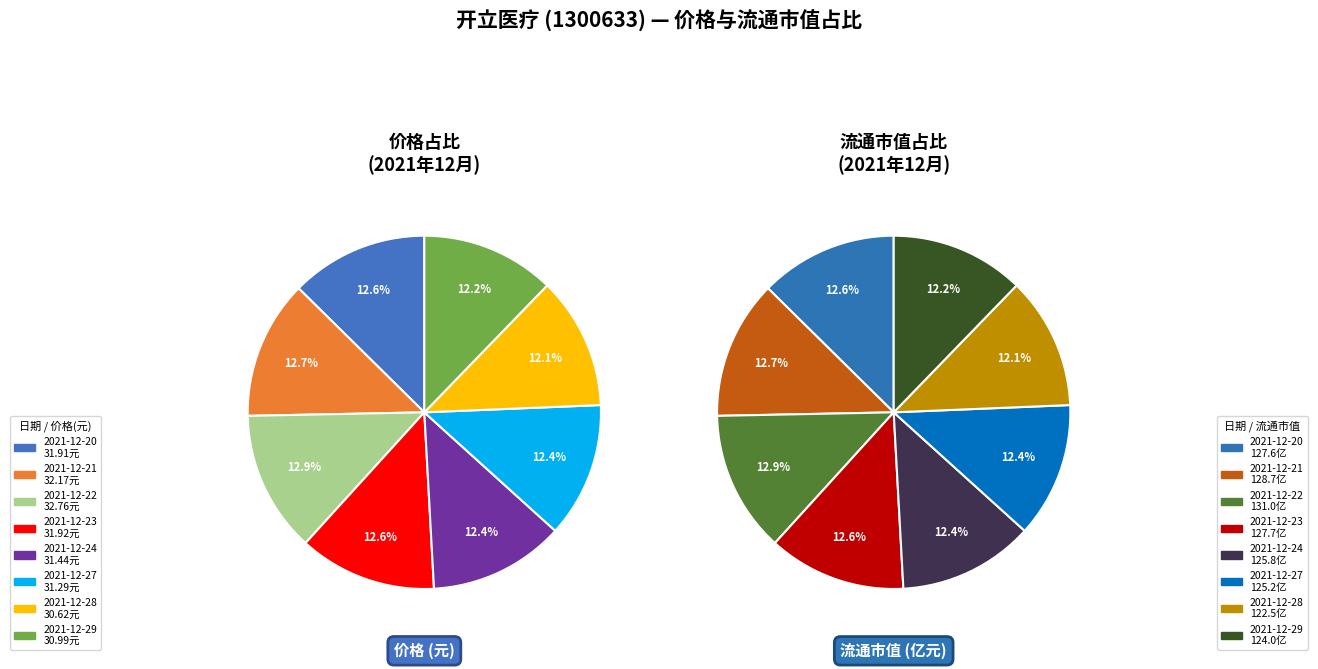

To the nearest percent, what is the difference between the 2021-12-24 and 2021-12-22 slice percentages?

1%